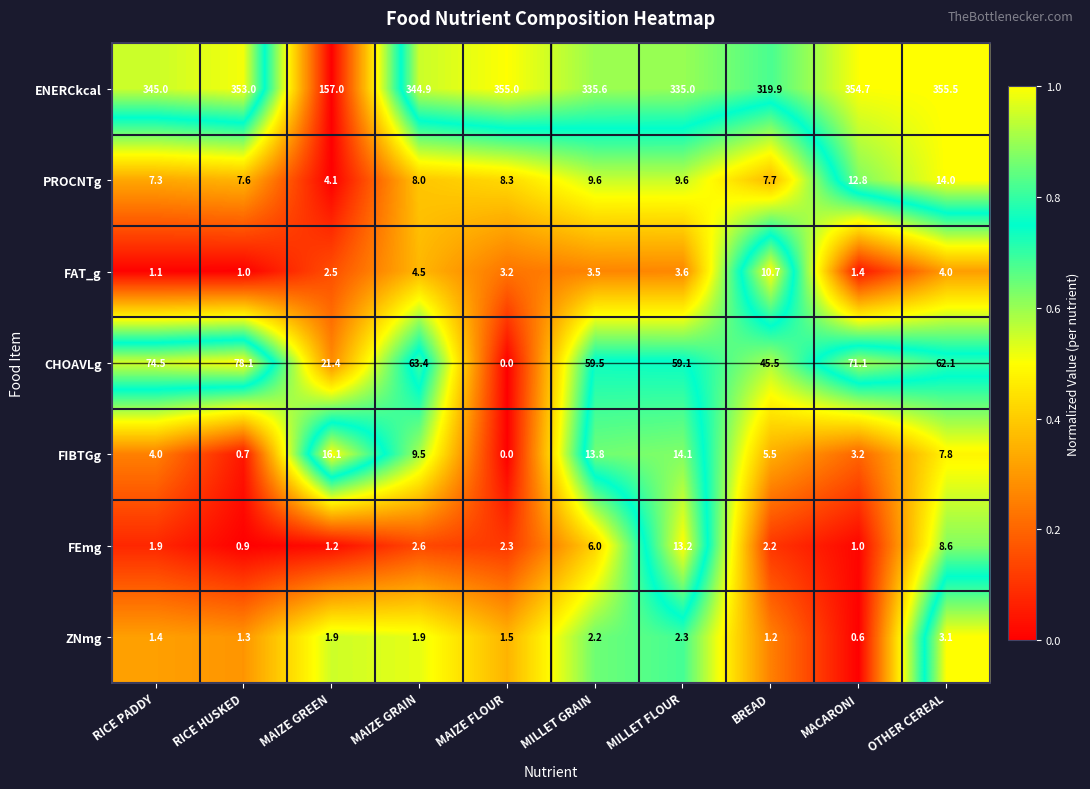

What is the difference between the maximum and second lowest values in the FEmg series?

12.2